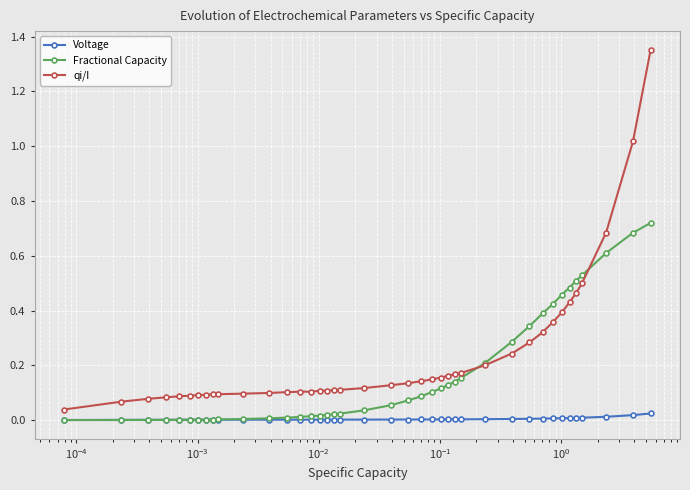

Rank the series by their maximum value, from lowest to highest.

Voltage, Fractional Capacity, qi/I